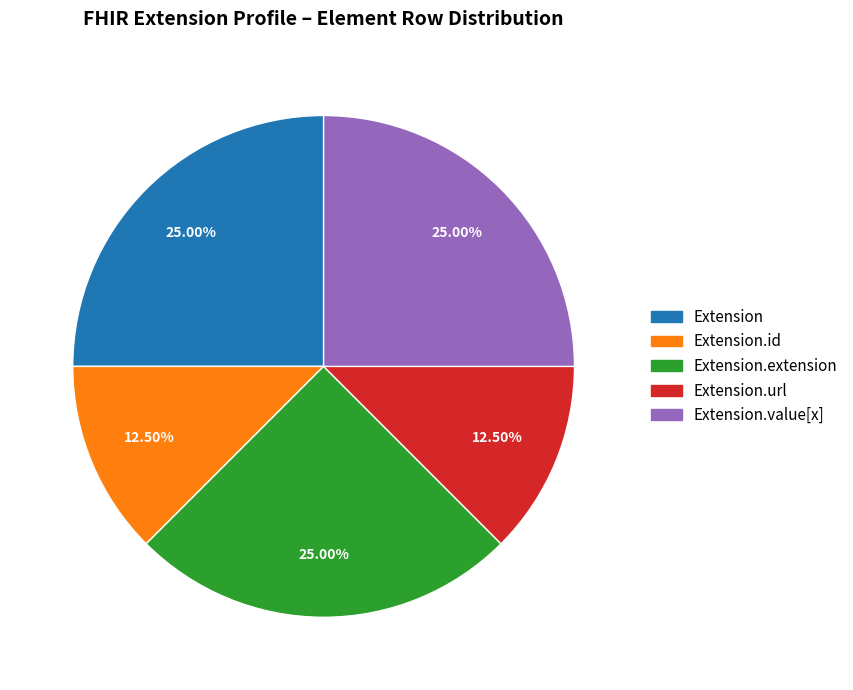

How many segments does this pie chart have?

5